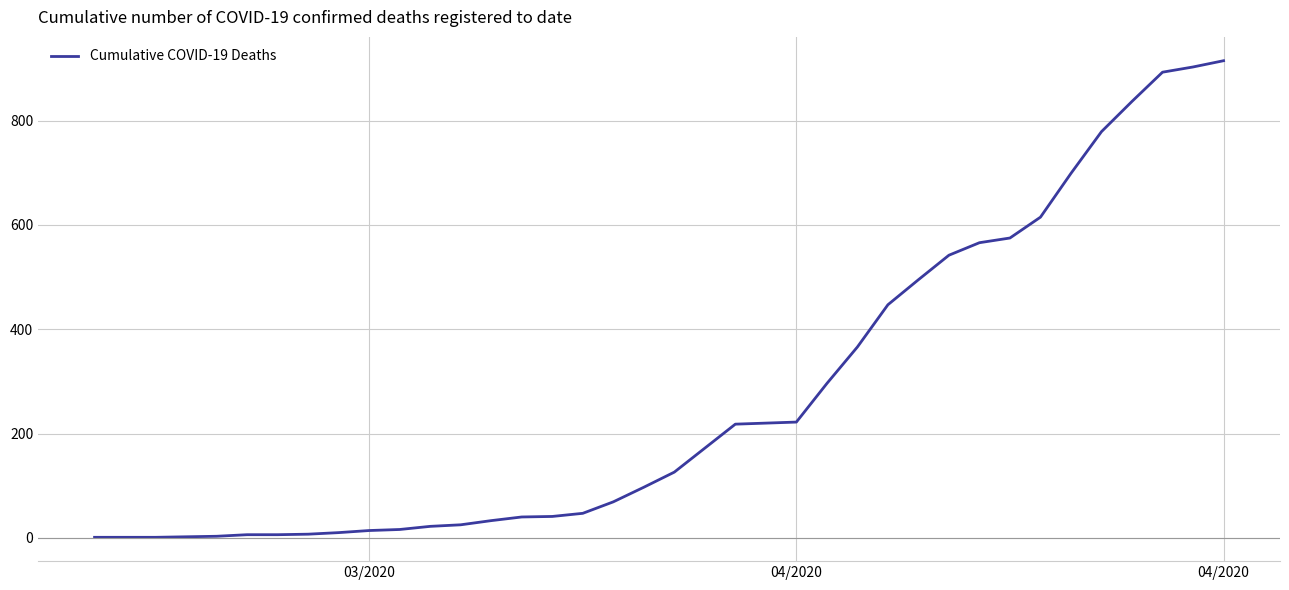

What is the difference between the maximum and minimum values?

914